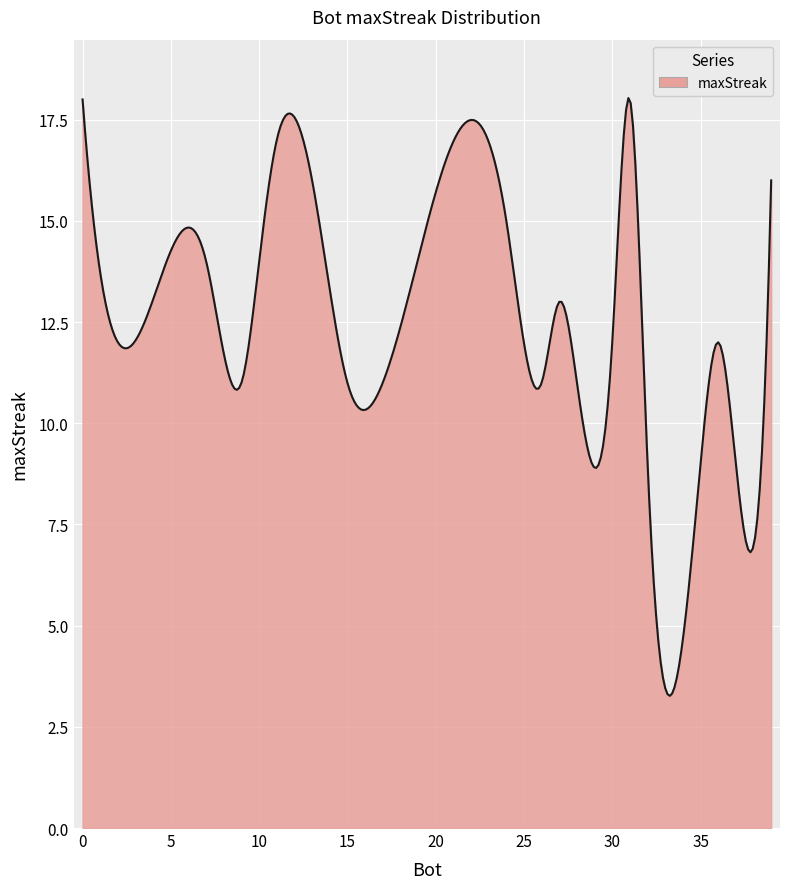

What is the difference between the maximum and minimum values?

14.8